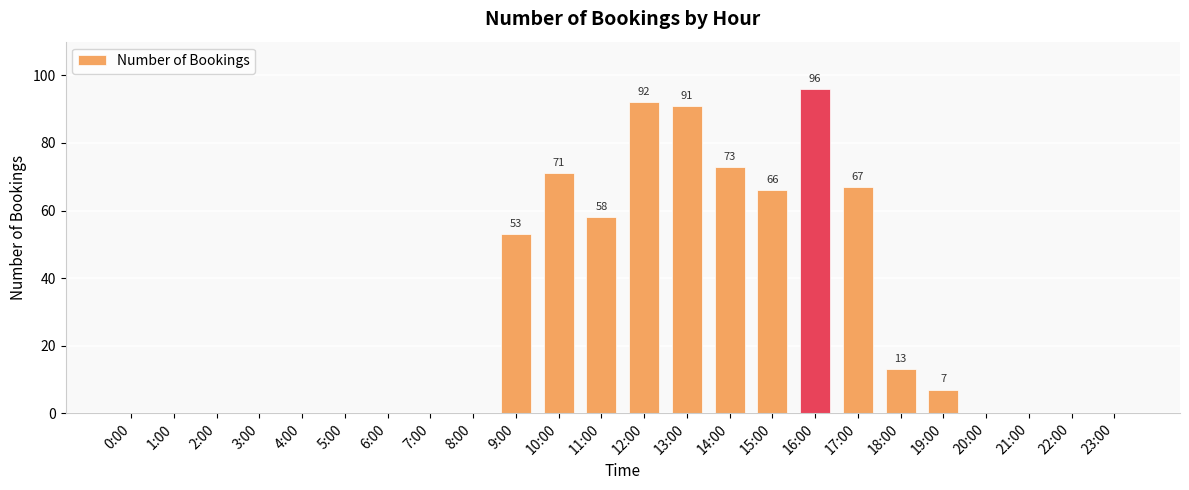

What is the greatest value displayed?

96